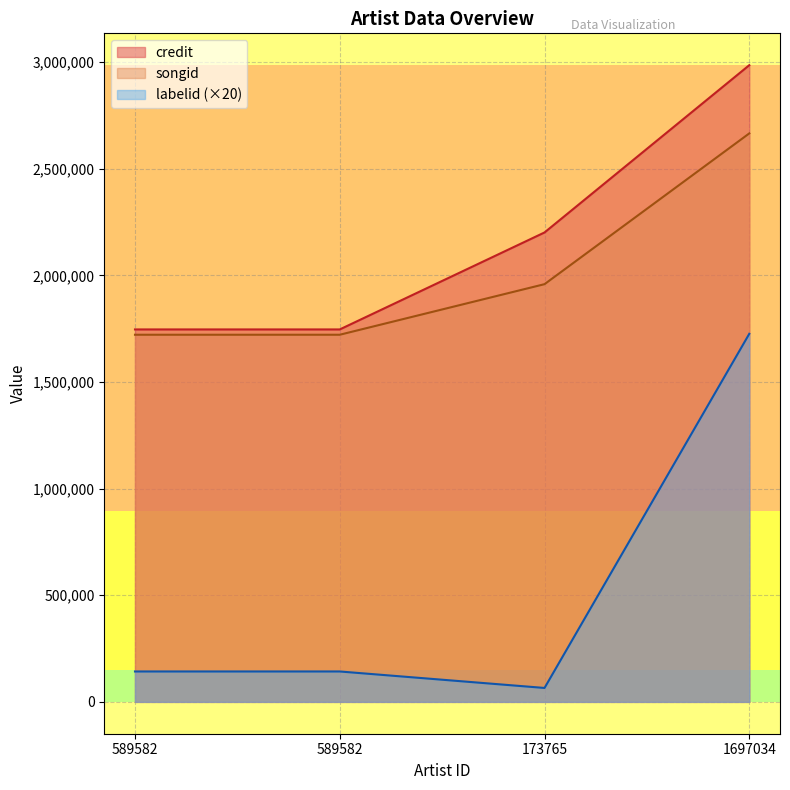

The value of credit at 173765 is 3895669. True or false?

False